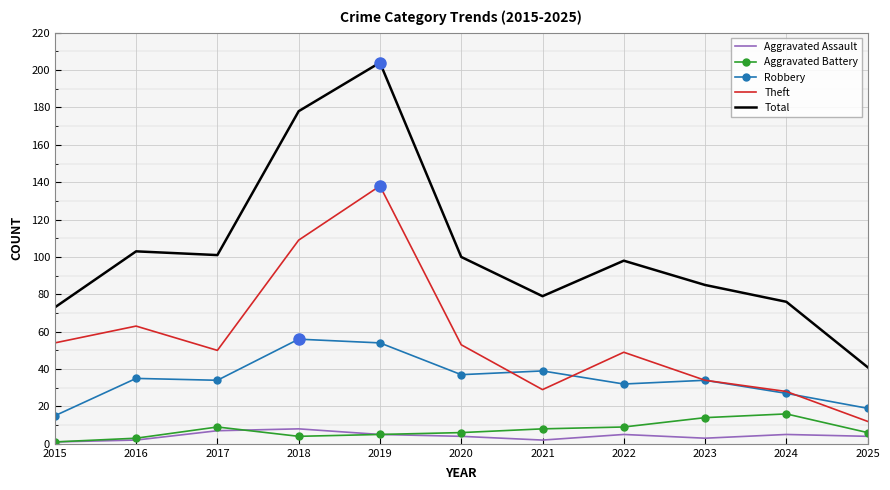

What is the total value across all series at 2017?

201